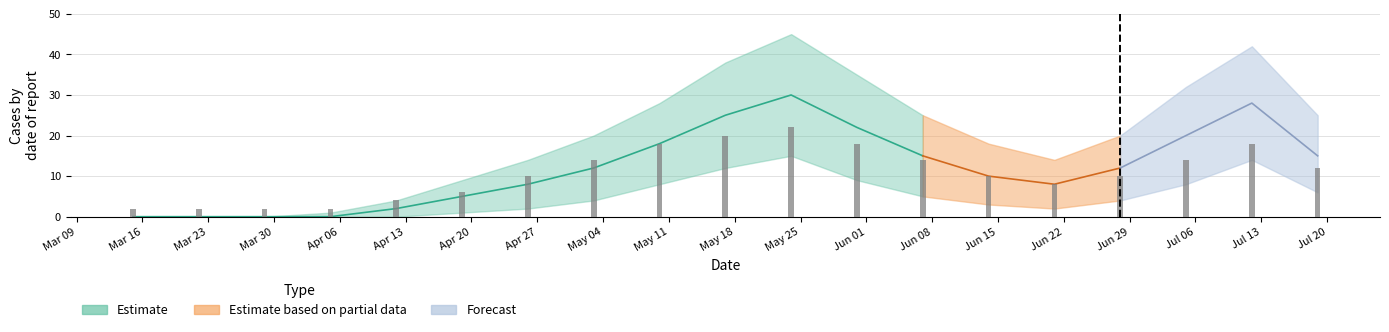

What is the sum of the values at Mar 16 and Jul 20?

14